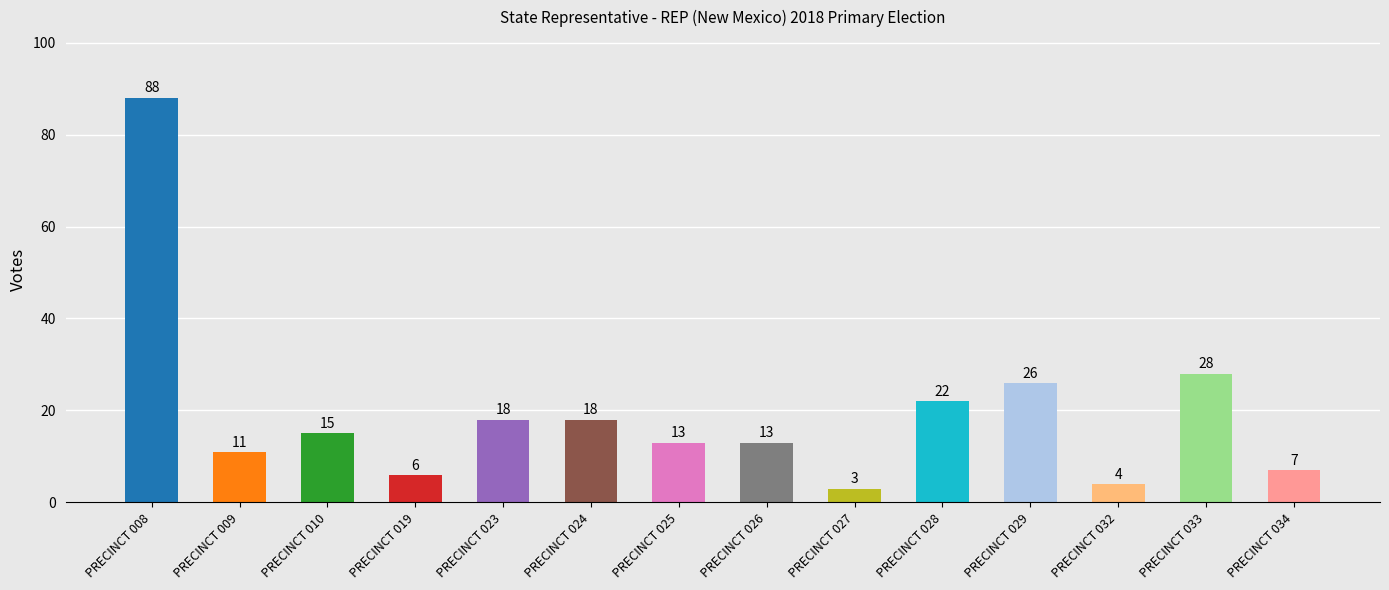

What is the difference between the maximum and minimum values?

85